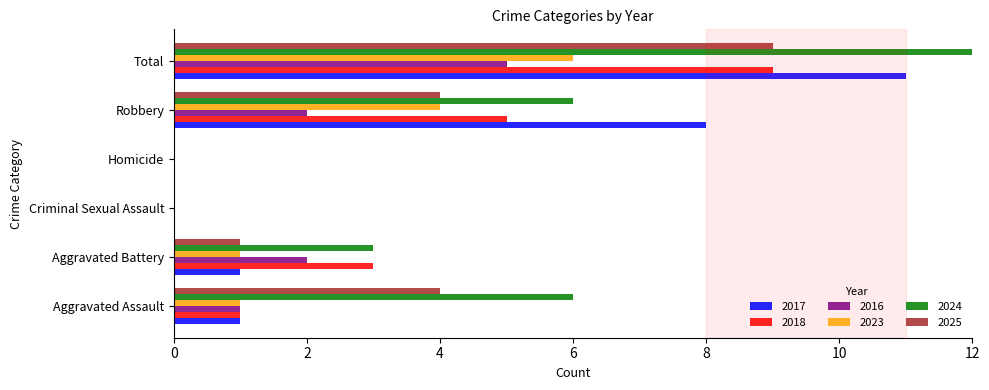

What is the value of the 2016 bar at the 2nd from the left?

2